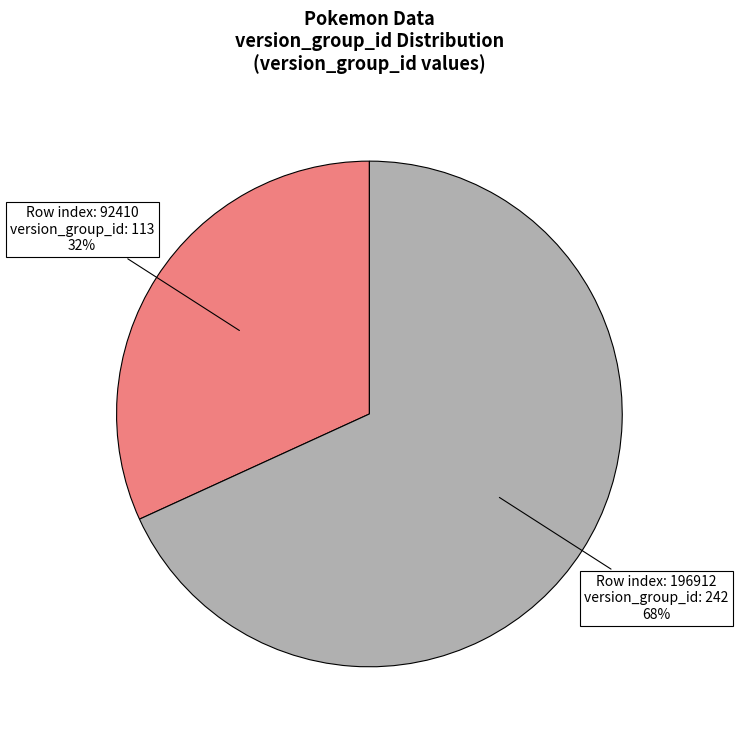

To the nearest percent, what is the average slice percentage?

50%